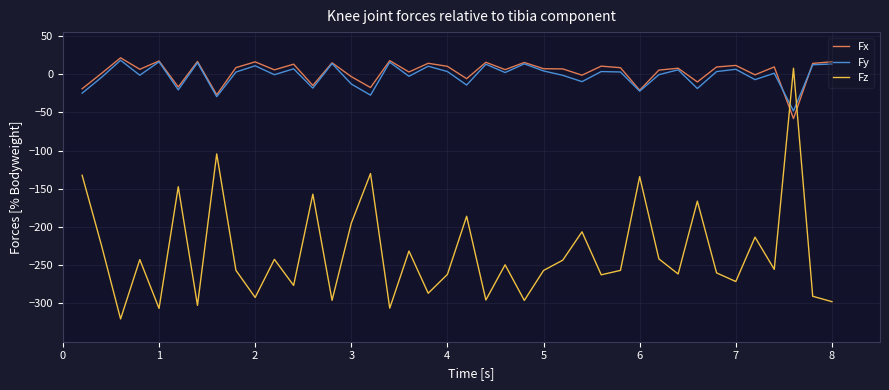

True or false: Fx and Fz intersect in this chart.

True